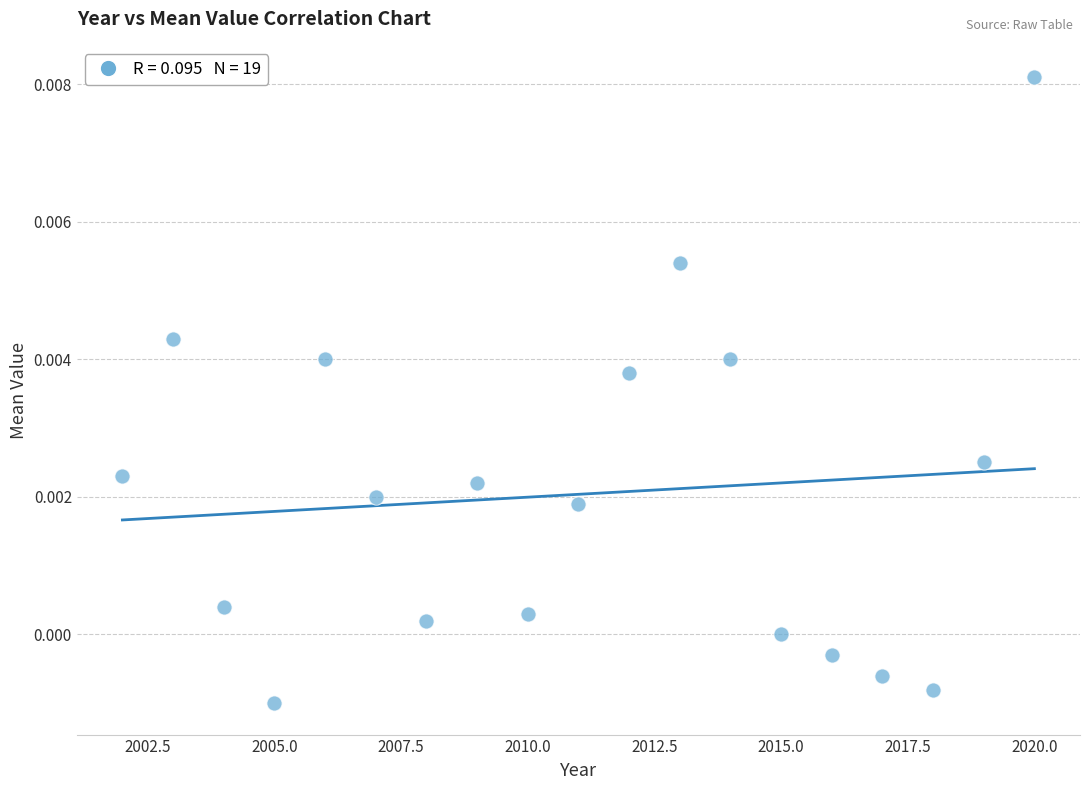

What is the range of X values (max minus min)?

18.0